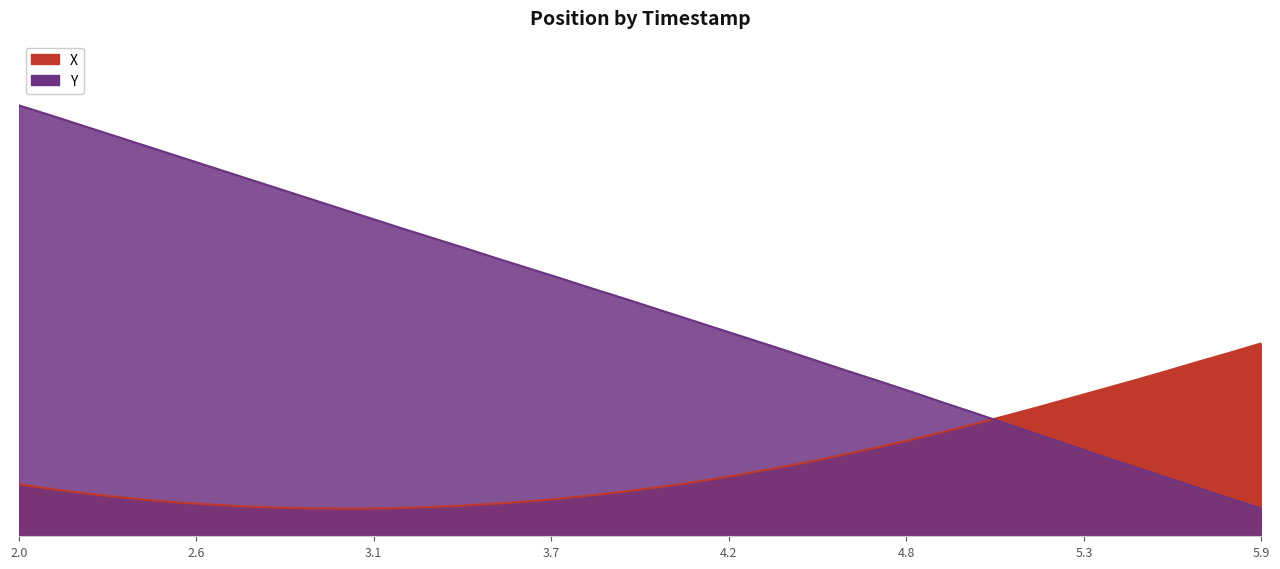

Reading right to left, extract all data points from this chart.

X: 7.0	6.6	6.3	6.0	5.6	5.3	5.0	4.7	4.4	4.1	3.8	3.5	3.2	3.0	2.7	2.5	2.3	2.1	1.9	1.8	1.6	1.5	1.4	1.3	1.2	1.1	1.1	1.0	1.0	1.0	1.0	1.0	1.1	1.2	1.2	1.3	1.4	1.6	1.7	1.9
Y: 1.0	1.4	1.8	2.1	2.5	2.9	3.3	3.7	4.1	4.5	4.8	5.2	5.6	6.0	6.3	6.7	7.1	7.5	7.8	8.2	8.6	8.9	9.3	9.7	10.0	10.4	10.8	11.1	11.5	11.9	12.2	12.6	13.0	13.3	13.7	14.1	14.5	14.8	15.2	15.5